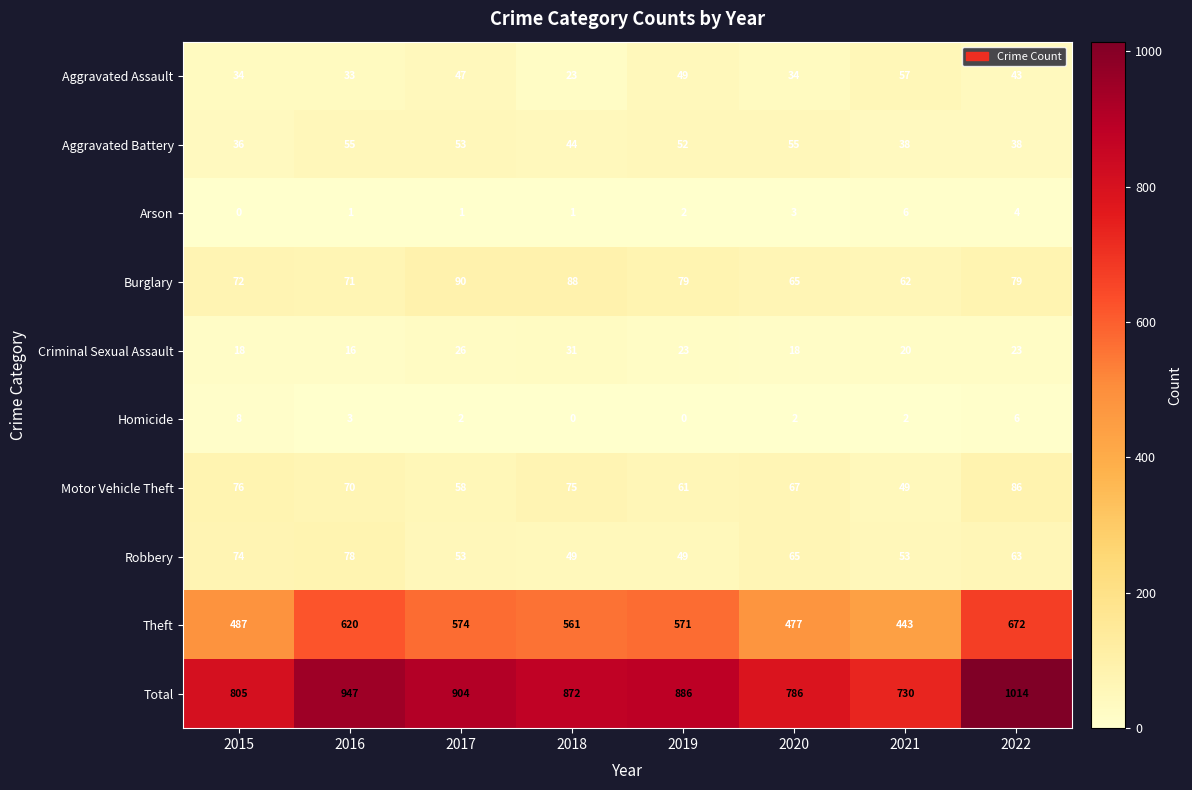

How many series are shown in this chart?

10